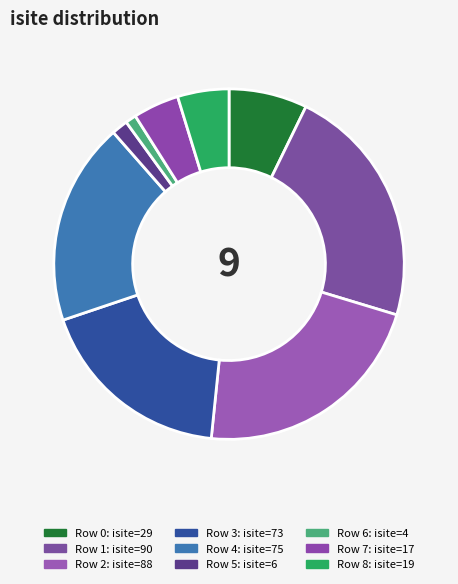

How many segments does this pie chart have?

9